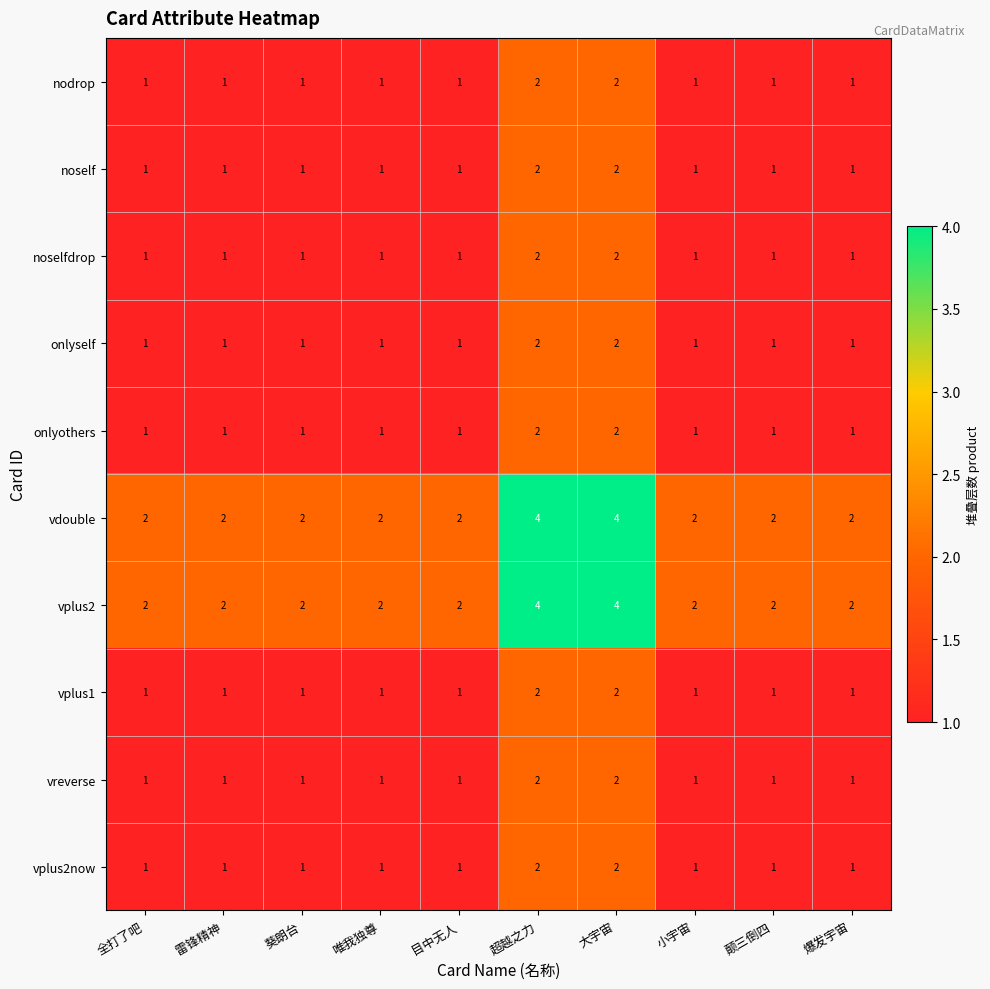

What is the total value across all series at 唯我独尊?

12